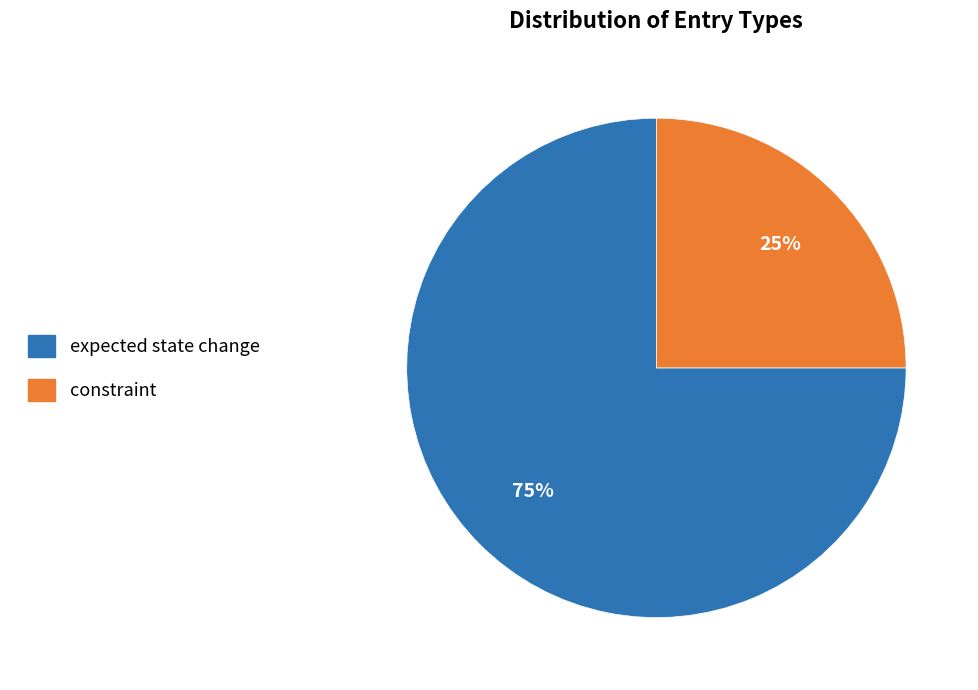

To the nearest percent, what portion does expected state change represent?

75%